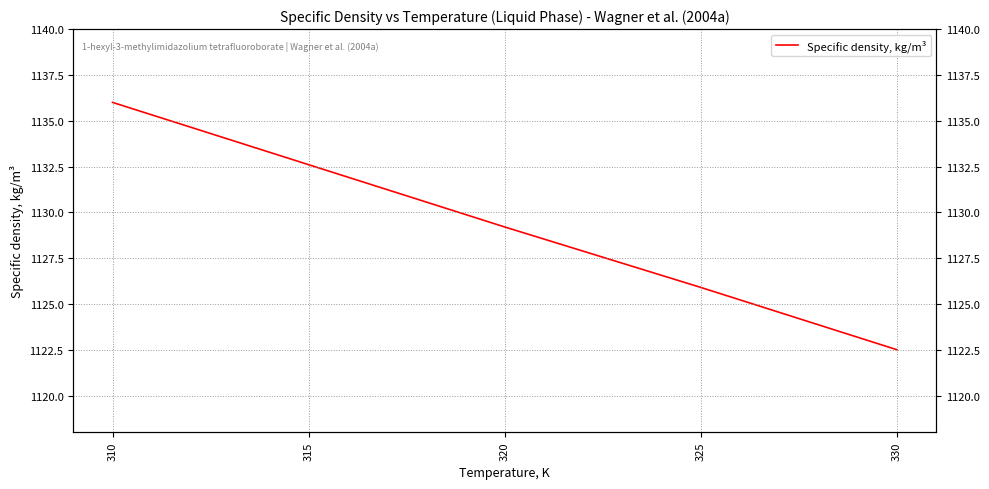

Reading left to right, extract all data points from this chart.

1136.0	1132.6	1129.2	1125.9	1122.5